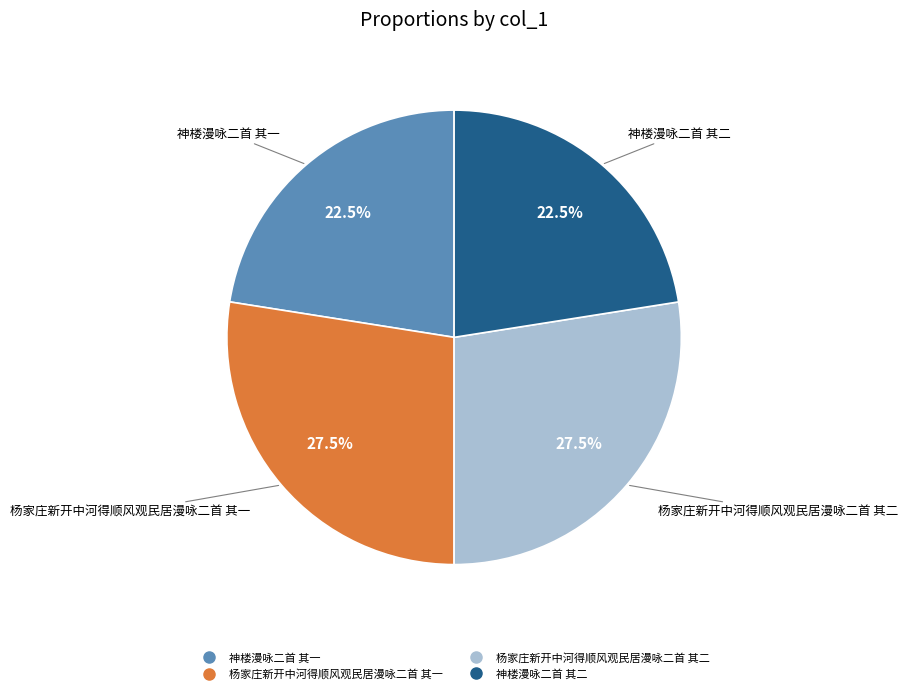

Is there a majority slice in this chart?

No